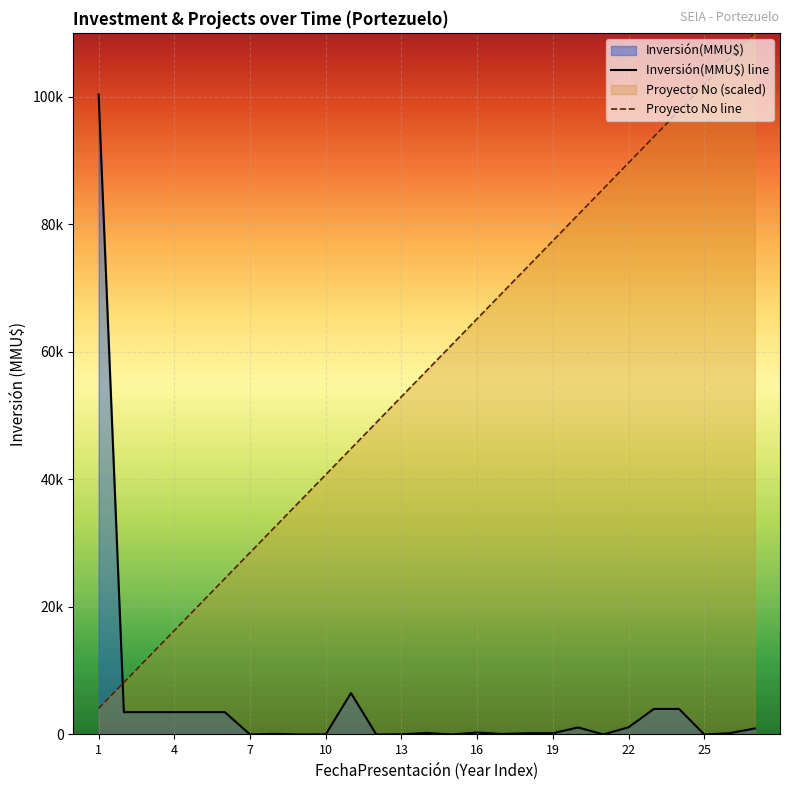

What is the average value of the Inversión(MMU$) series?

5069.4